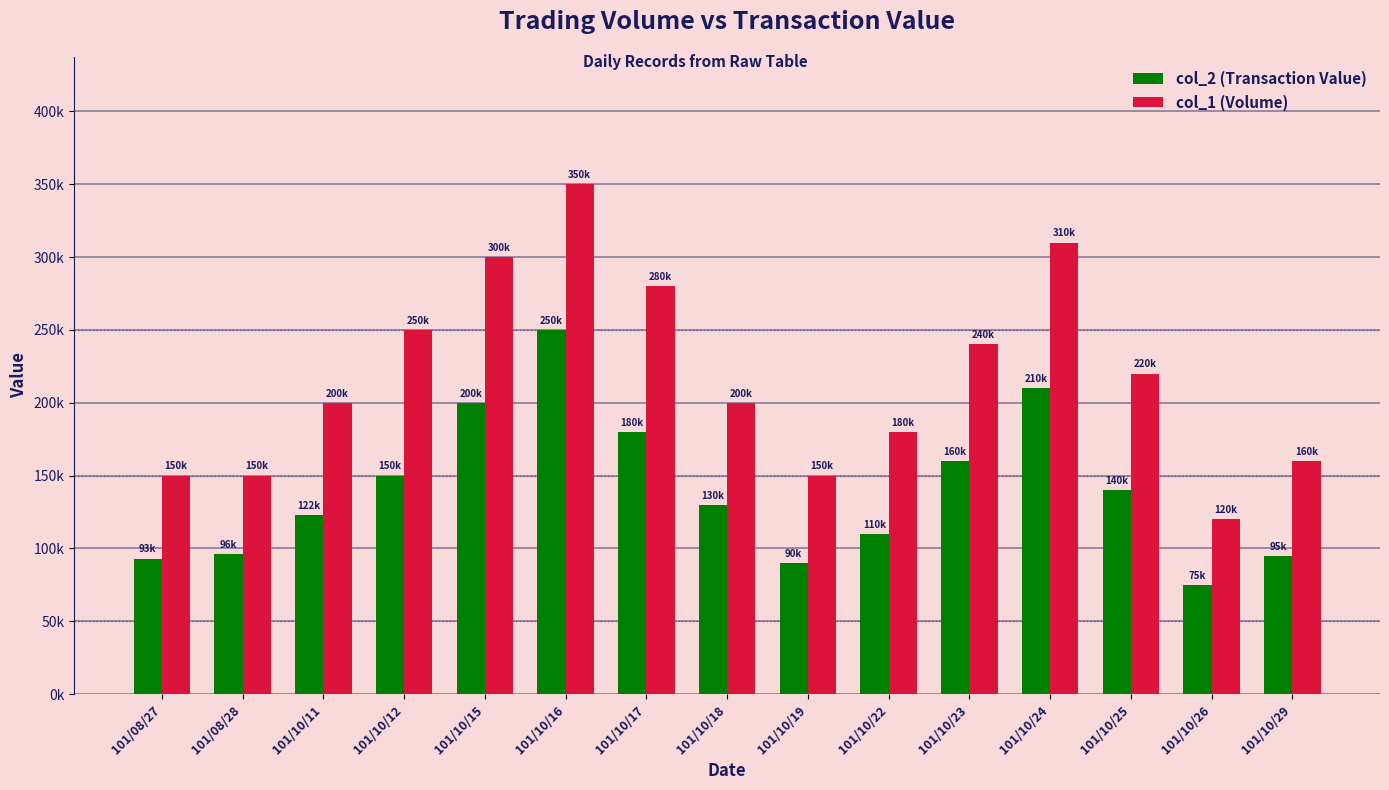

Rank the series at 101/10/15 from lowest to highest value.

col_2 (Transaction Value), col_1 (Volume)